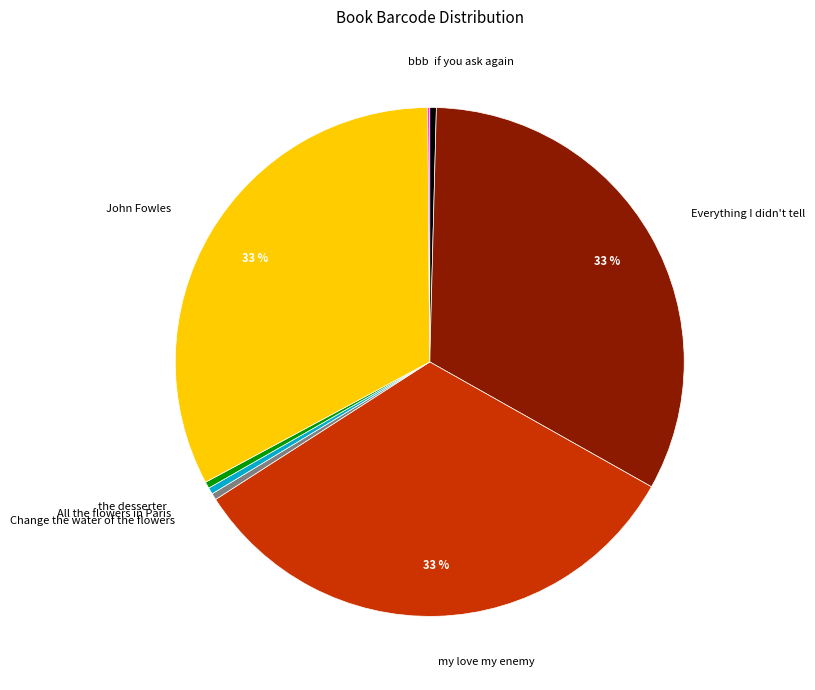

Is it true that John Fowles is 33% of the pie?

True